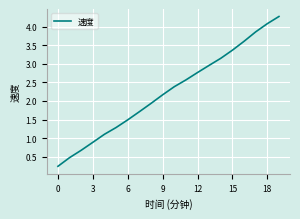

What is the greatest value displayed?

4.3